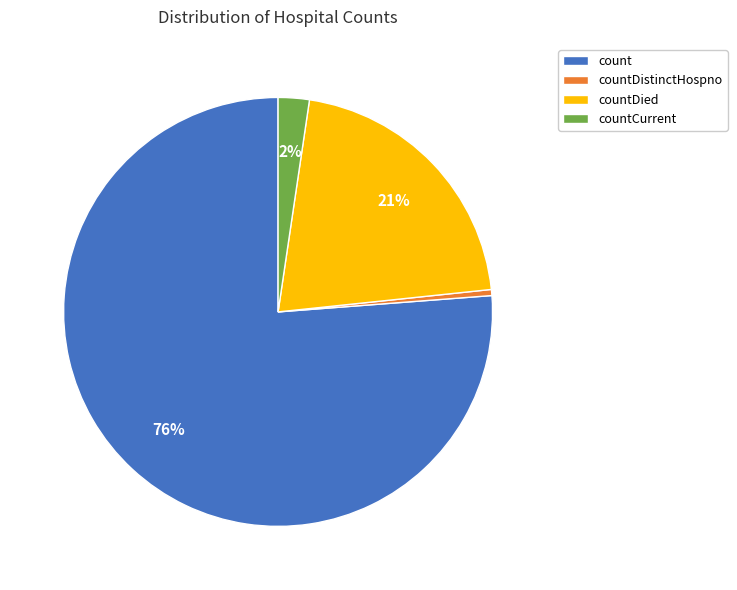

The countDied slice represents 21% of the pie. True or false?

True